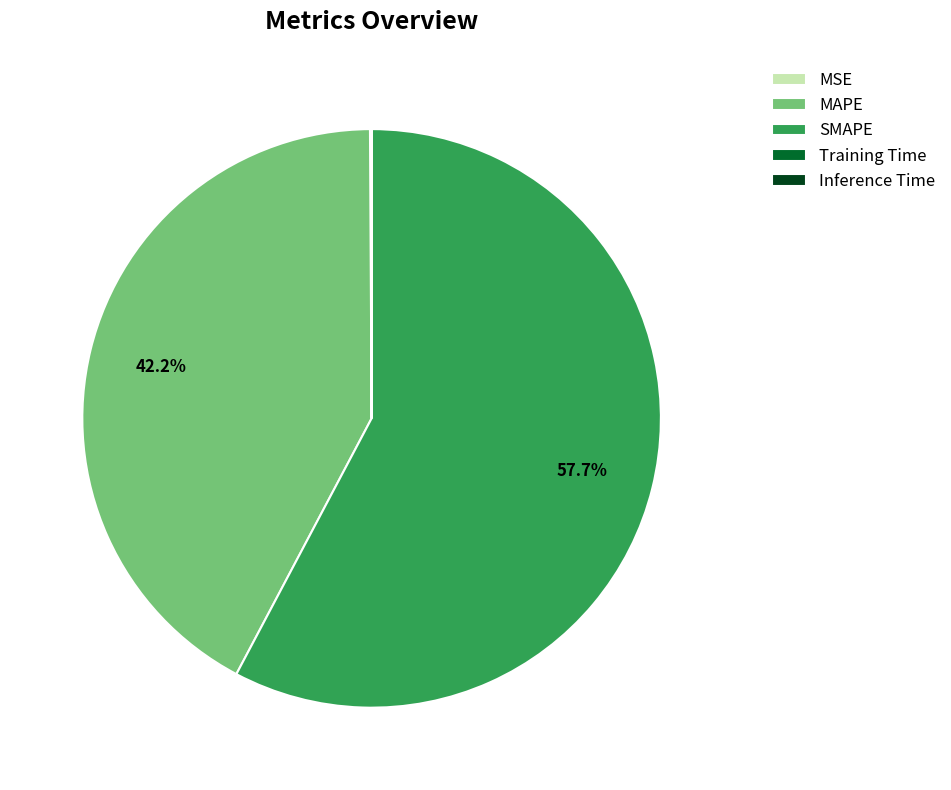

What is the total percentage of SMAPE and MAPE?

99.9%